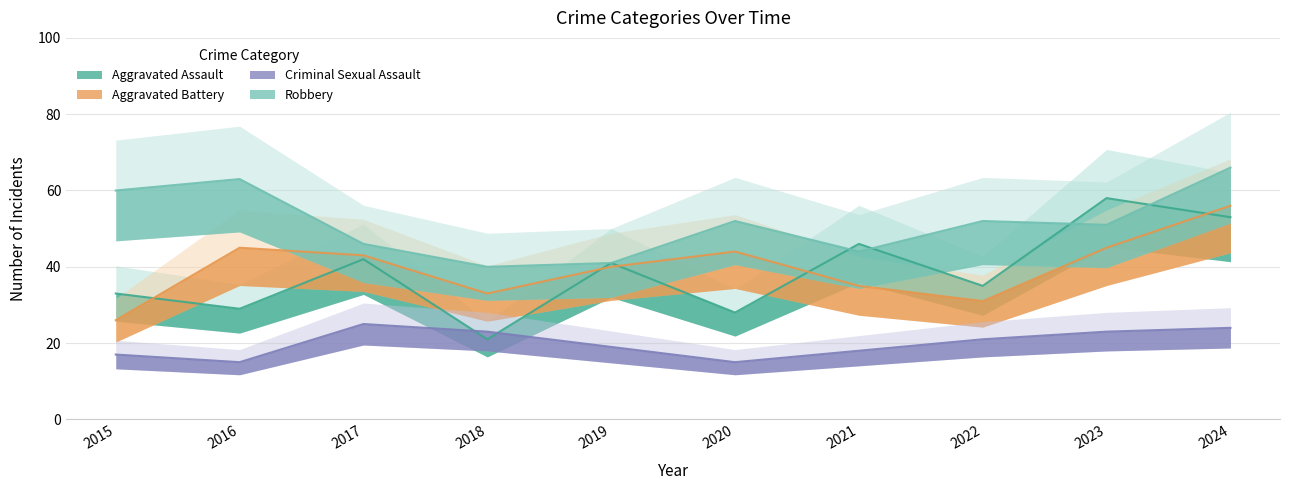

Does the chart display data point markers on the line(s)?

No